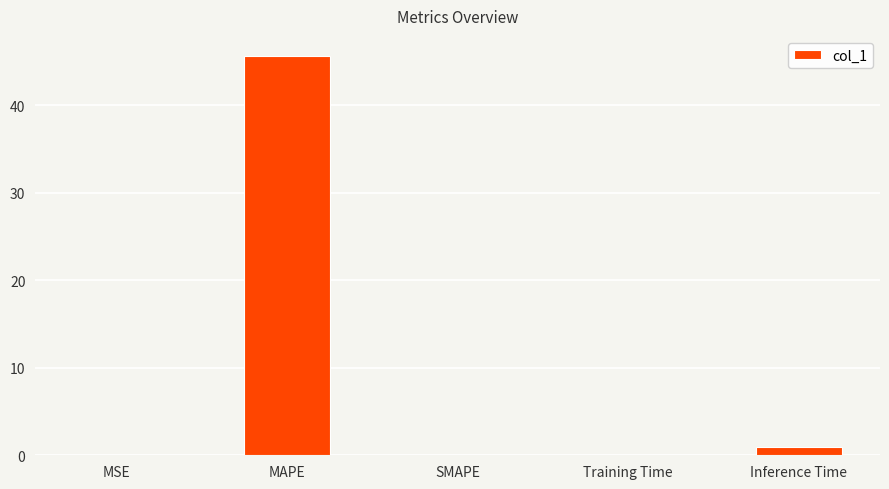

What is the sum of all values?

46.7